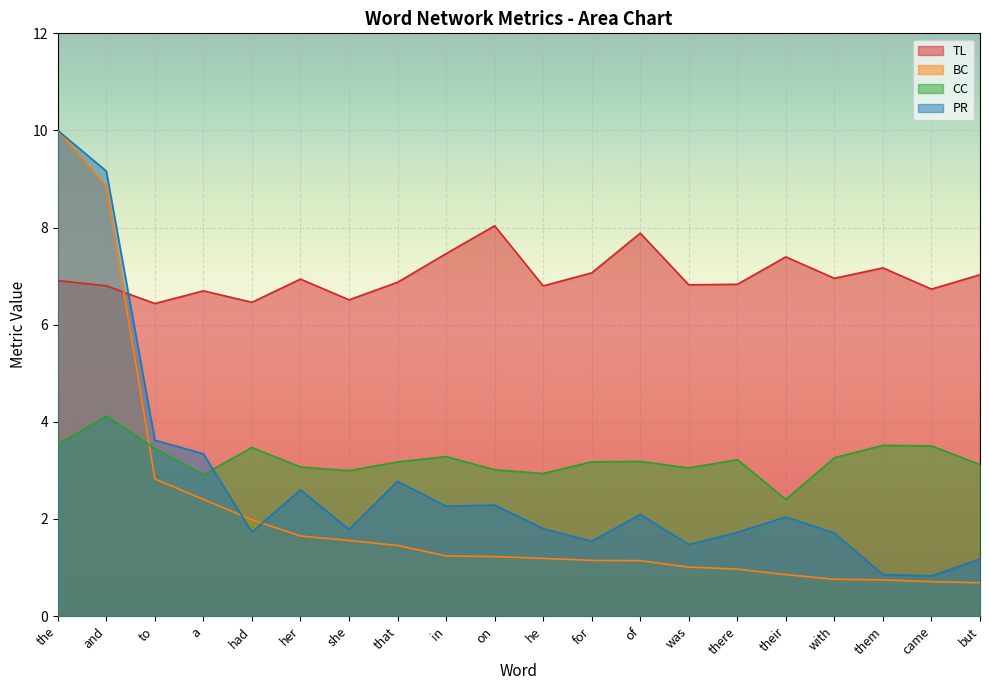

What is the difference between the highest and lowest values at in?

6.2